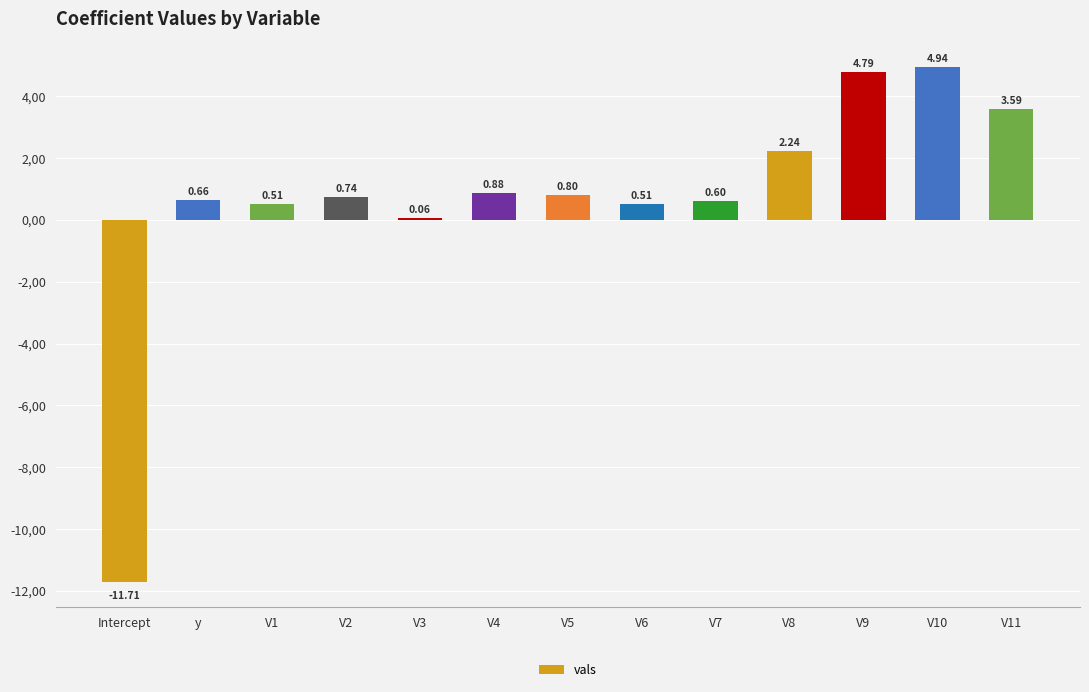

At which label does the data first exceed 0?

y